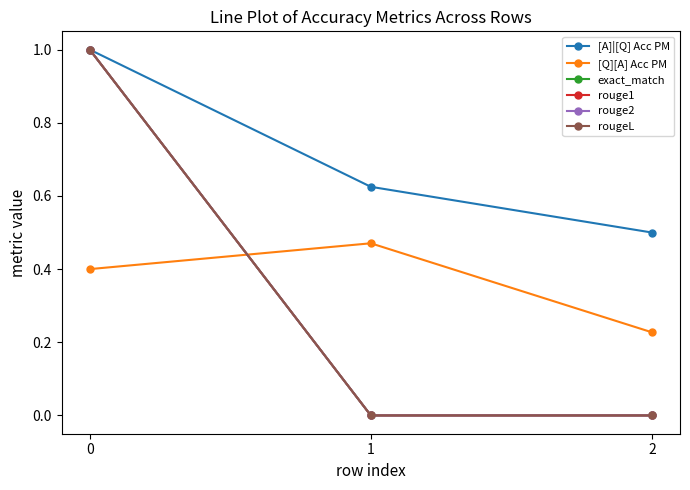

Does the chart have visible grid lines?

No